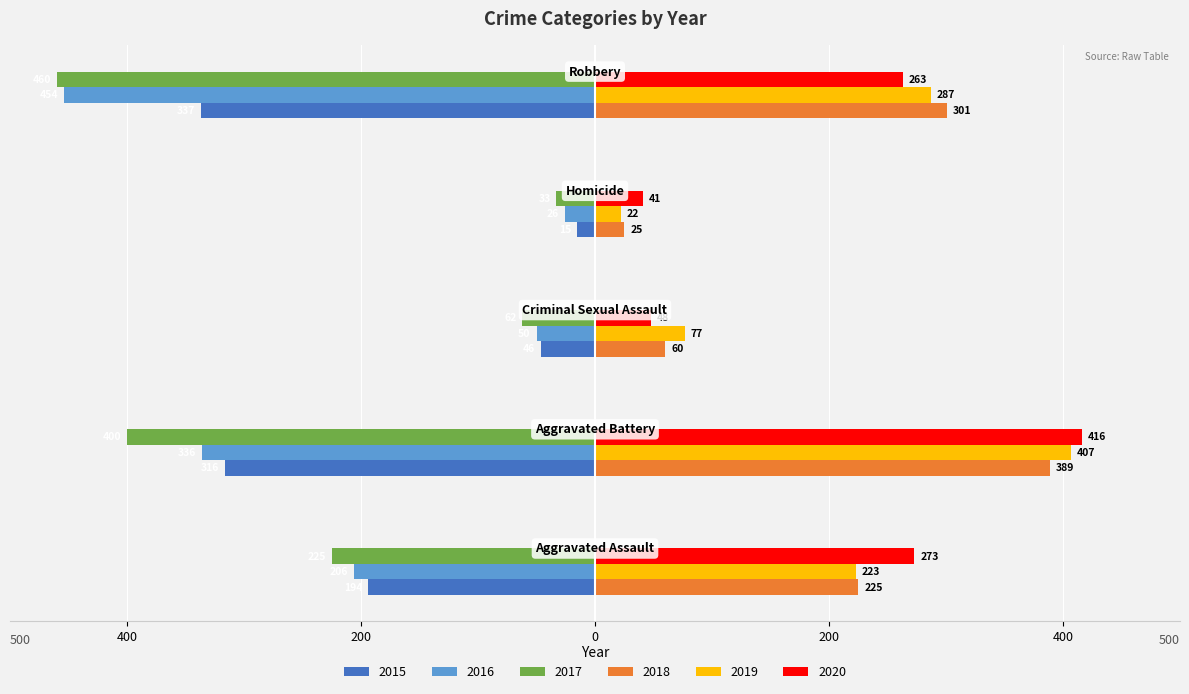

What position from the left is Aggravated Battery?

2